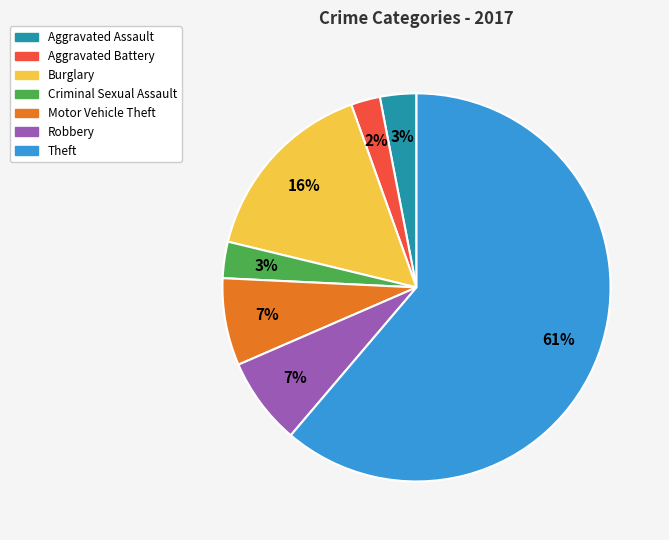

Do Motor Vehicle Theft and Aggravated Assault together represent more than half of the pie?

No